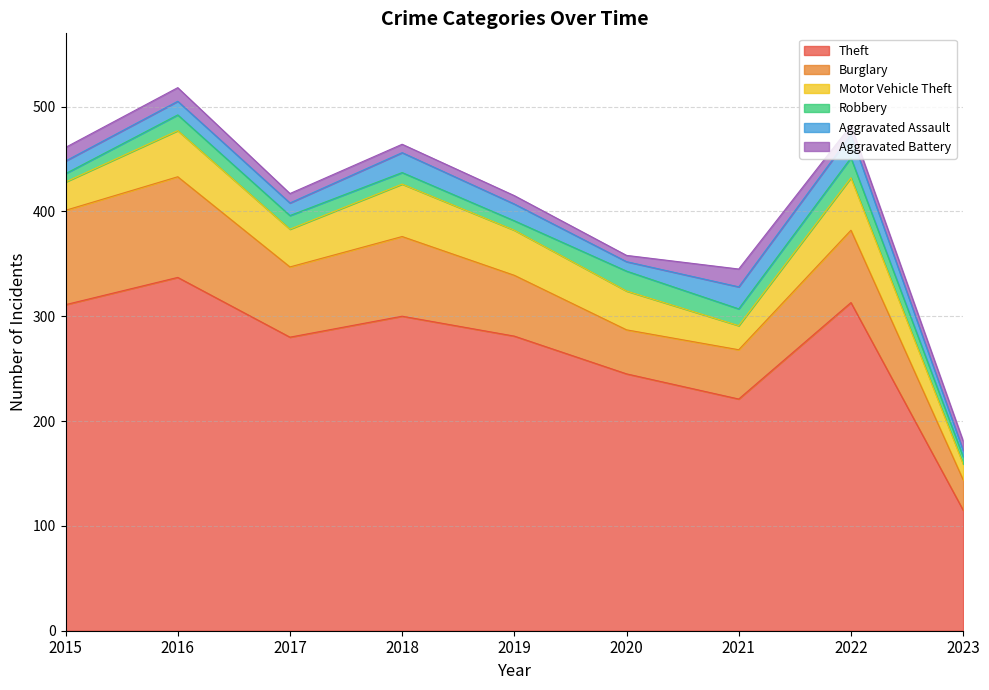

Reading left to right, what are all the values shown in this chart?

Theft: 311	337	280	300	281	245	221	313	115
Burglary: 90	96	67	76	58	42	47	69	29
Motor Vehicle Theft: 27	44	36	50	43	37	23	50	15
Robbery: 8	15	13	11	9	19	16	19	7
Aggravated Assault: 12	13	12	19	16	9	21	22	6
Aggravated Battery: 13	13	9	8	8	6	17	9	9